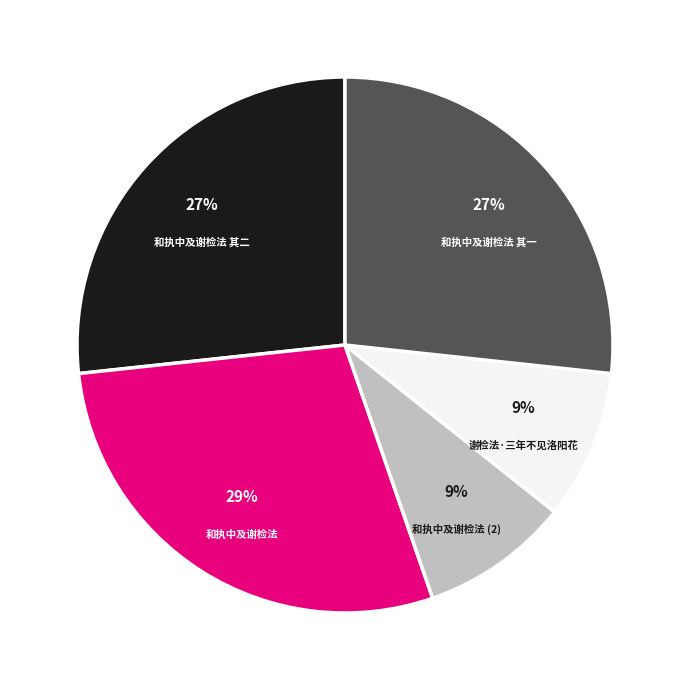

Is the sum of 谢检法·三年不见洛阳花 and 和执中及谢检法 其一 greater than half?

No